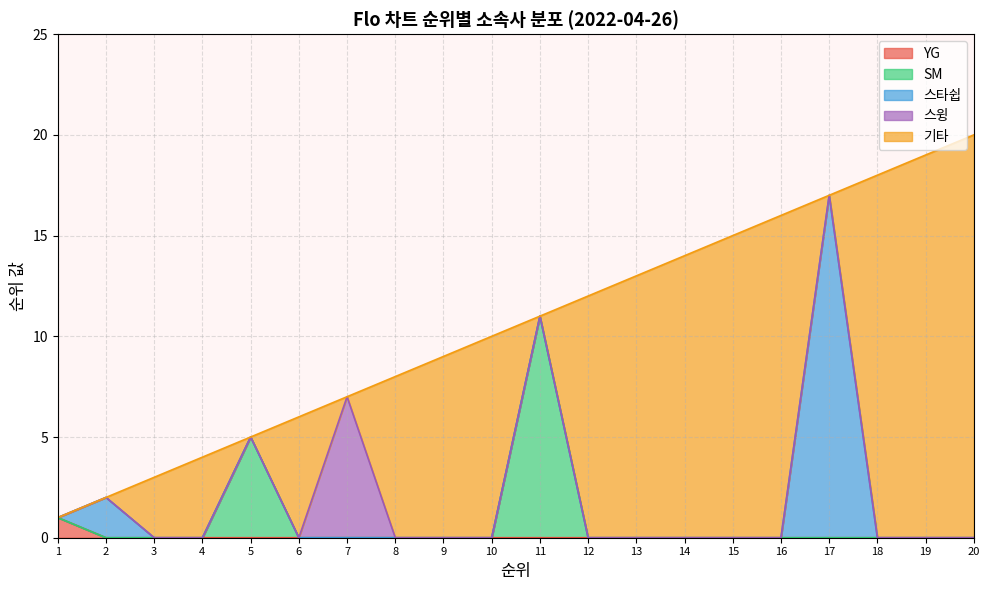

What is the total value across all series at 5?

5